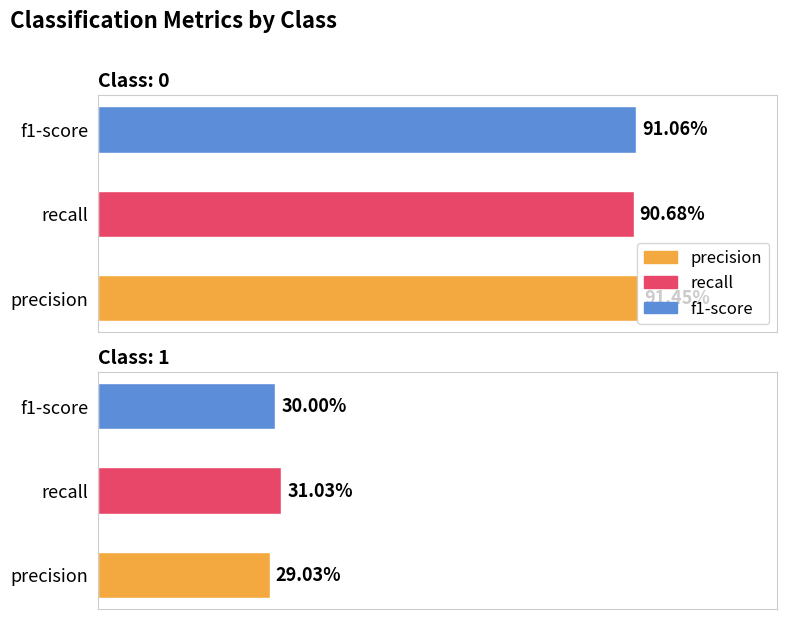

List the series in order of their peak value, lowest first.

recall, f1-score, precision